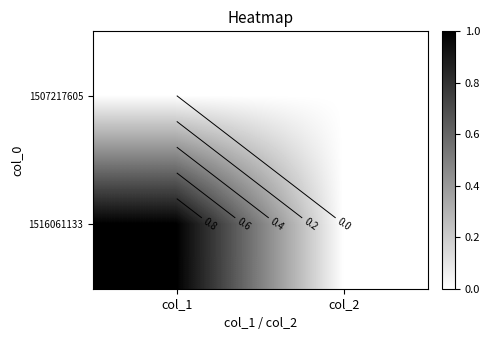

At which label is 1516061133 closest to 0?

col_2